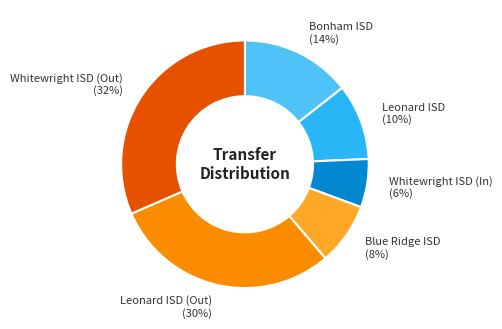

To the nearest percent, what is the difference between the Blue Ridge ISD (8%) and Whitewright ISD (In) (6%) slice percentages?

2%